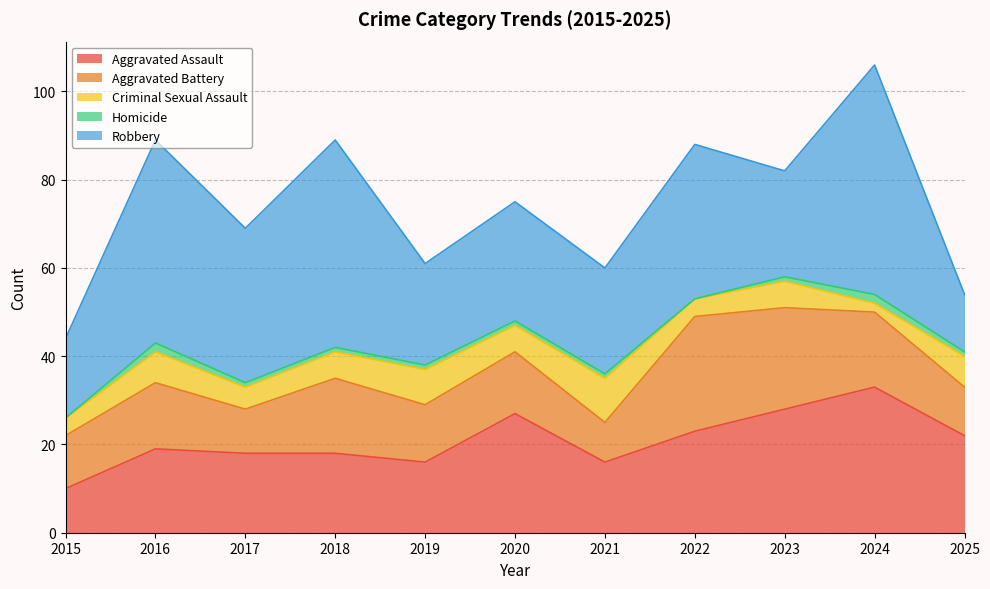

What is the average value of the Homicide series?

1